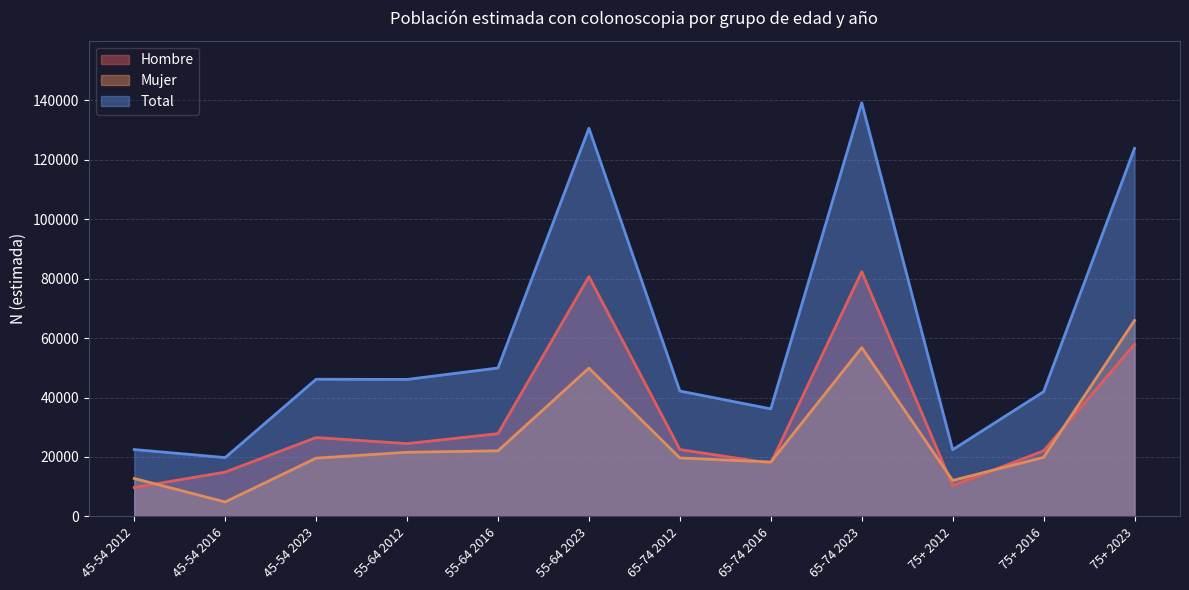

At which label is Hombre closest to 46033?

75+ 2023